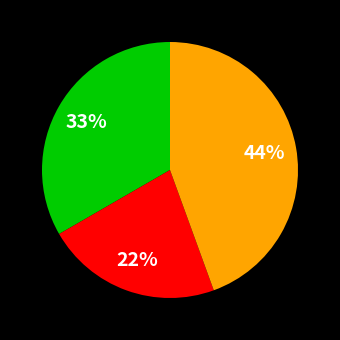

Count the number of slices in the pie.

3